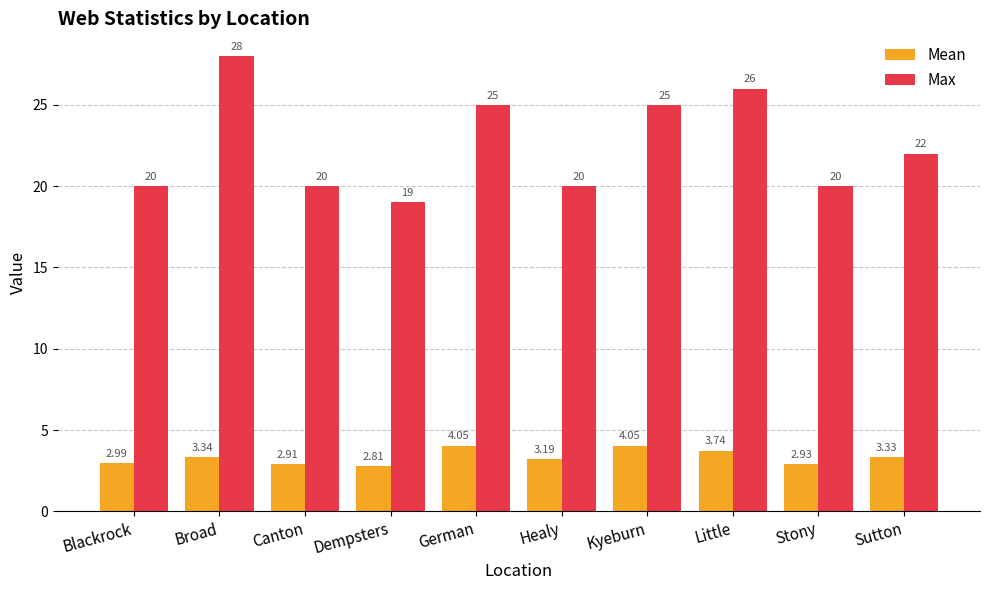

What is the minimum value for Mean?

2.8